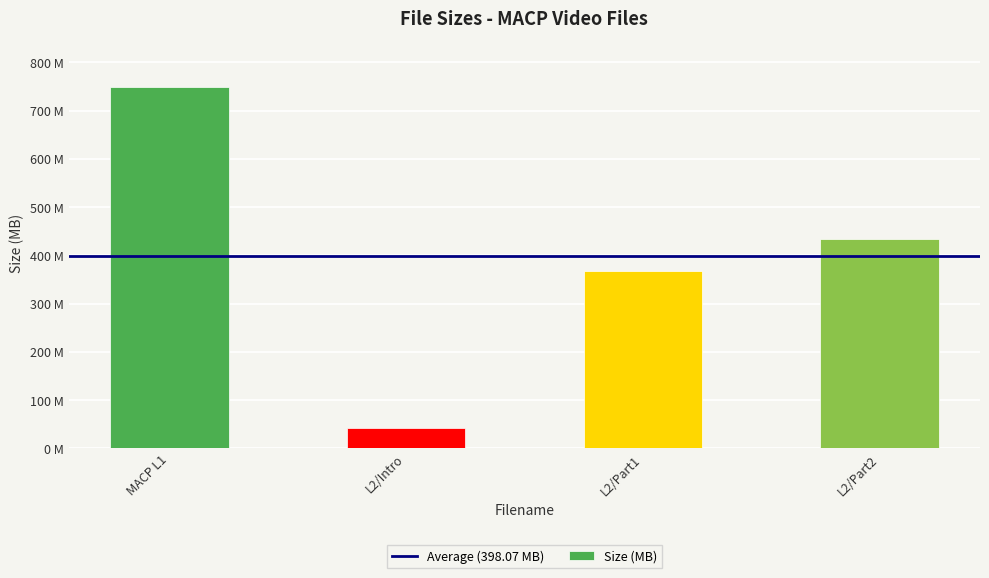

Which label corresponds to the largest value in the chart?

MACP L1